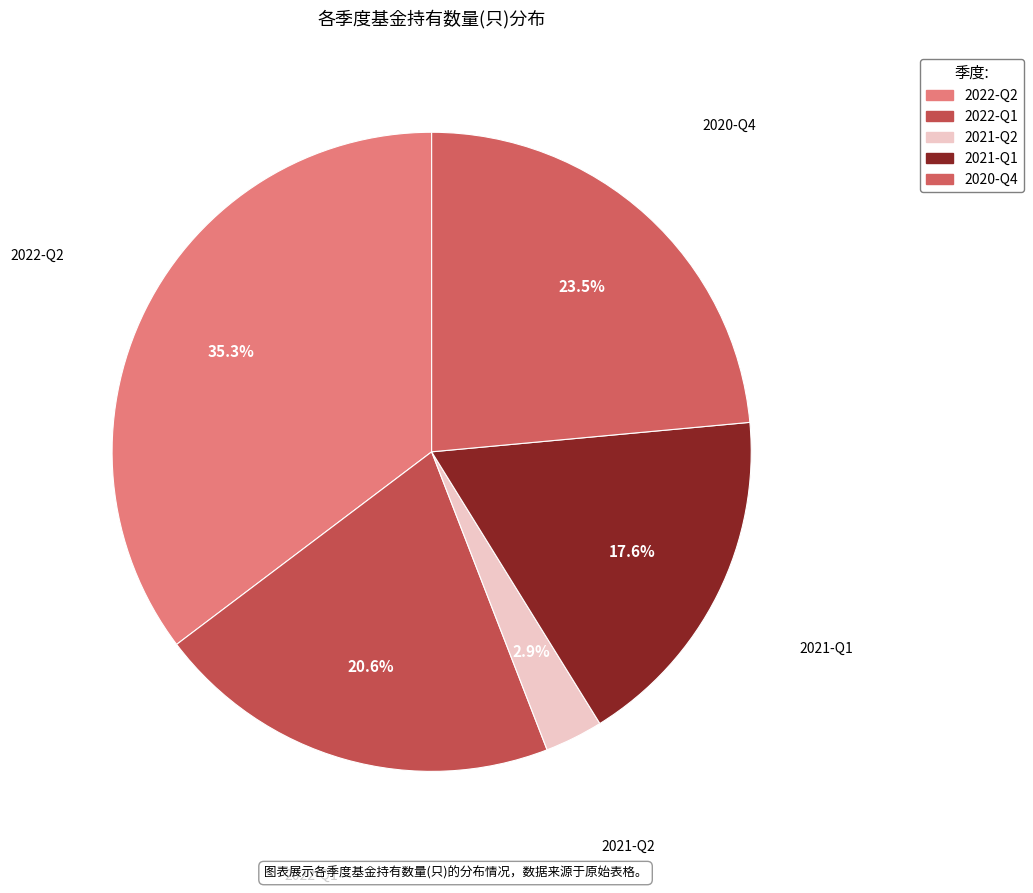

Which slice is the smallest?

2021-Q2